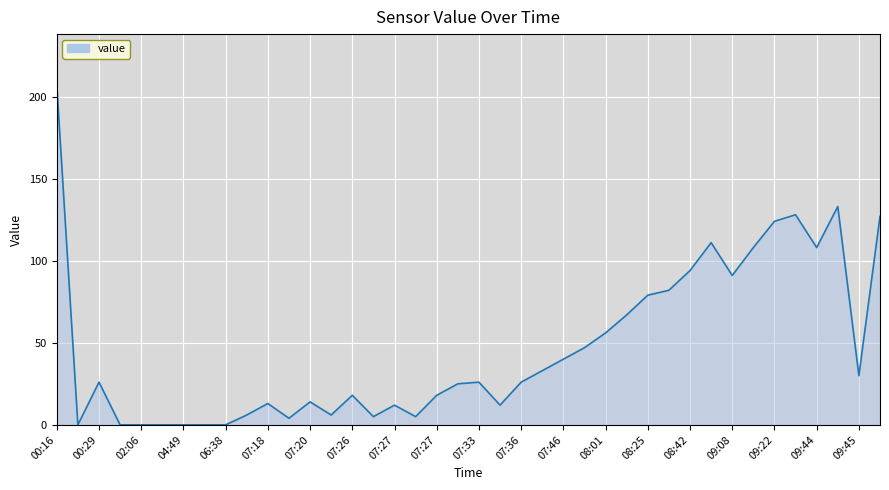

What is the greatest value displayed?

207